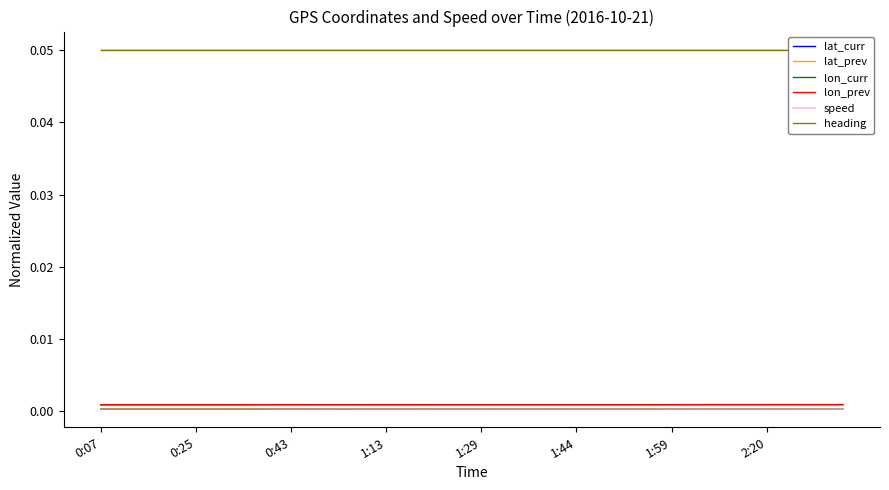

List the series in order of their peak value, lowest first.

lat_curr, lat_prev, lon_curr, lon_prev, heading, speed